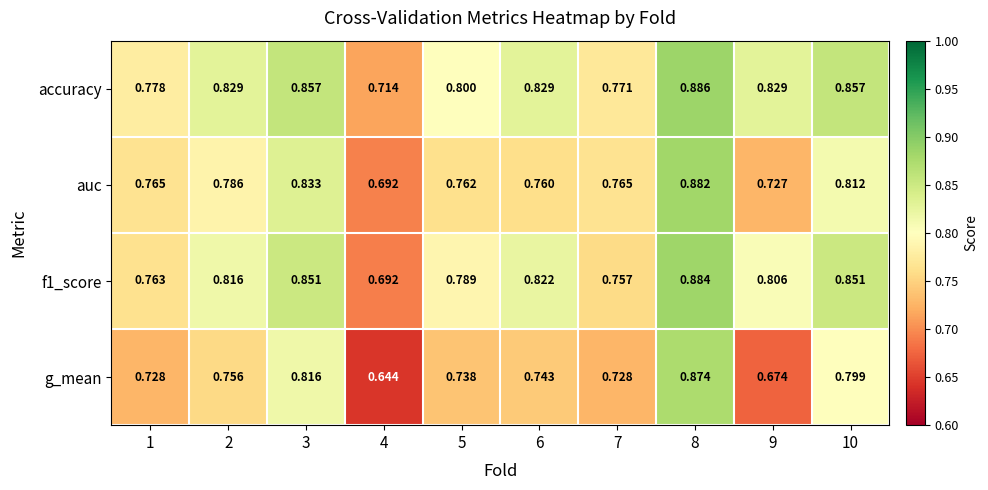

Which series has the largest total across all categories?

accuracy